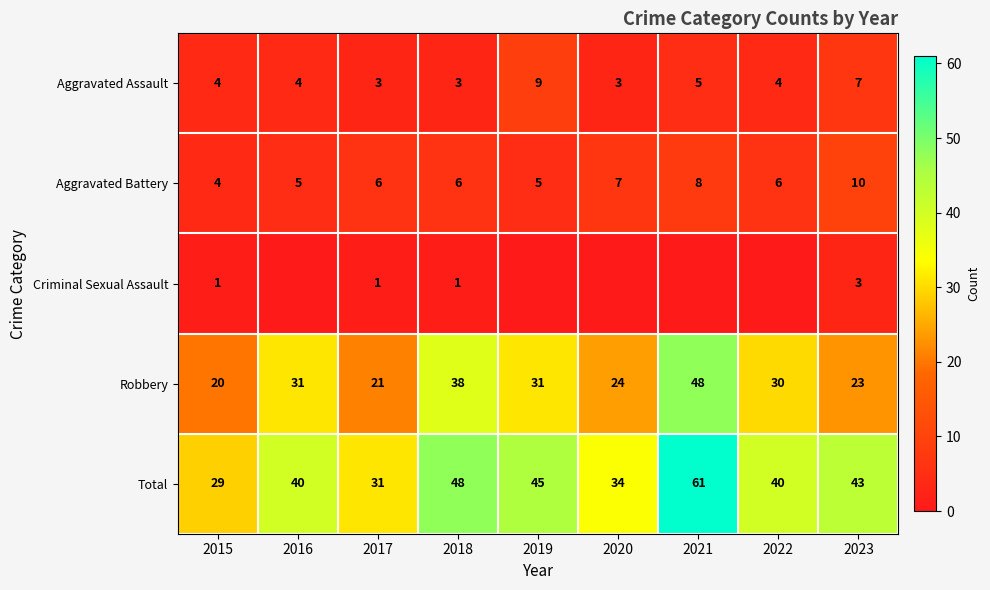

What is the greatest value displayed?

61